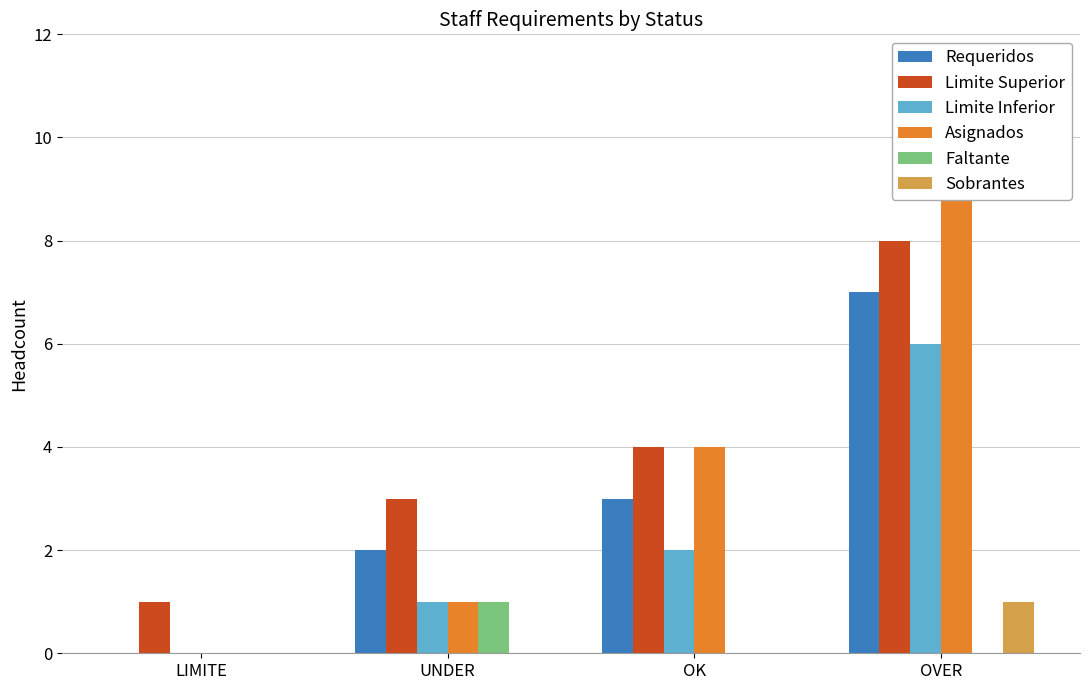

The value of Limite Superior at UNDER is 4. True or false?

False